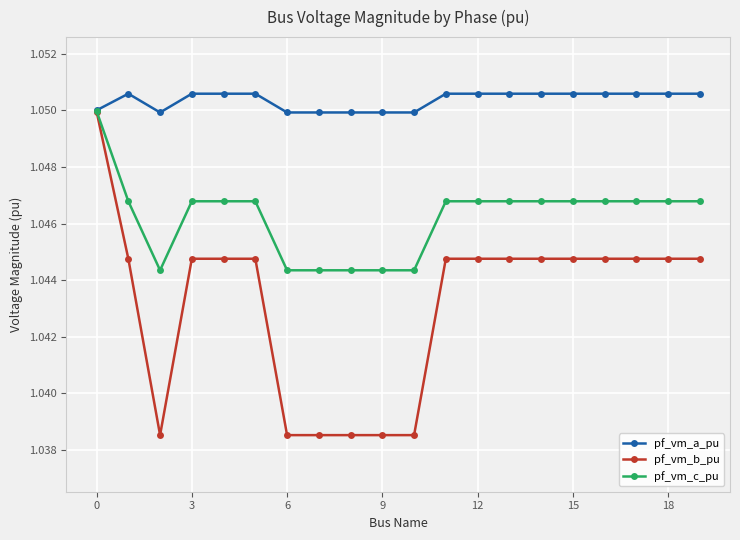

List the series in order of their overall mean, highest first.

pf_vm_a_pu, pf_vm_c_pu, pf_vm_b_pu